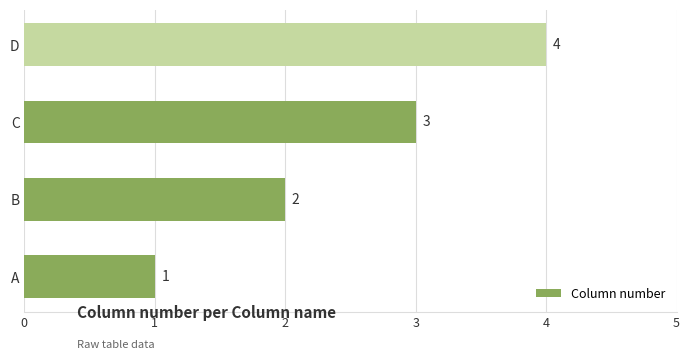

What is the greatest value displayed?

4